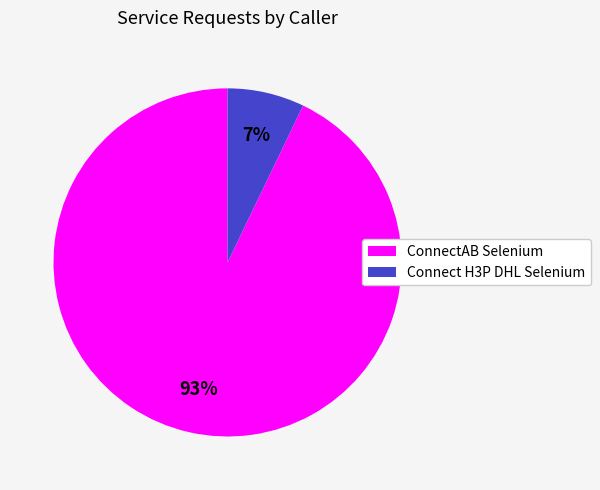

Does Connect H3P DHL Selenium represent more than half of the total?

No